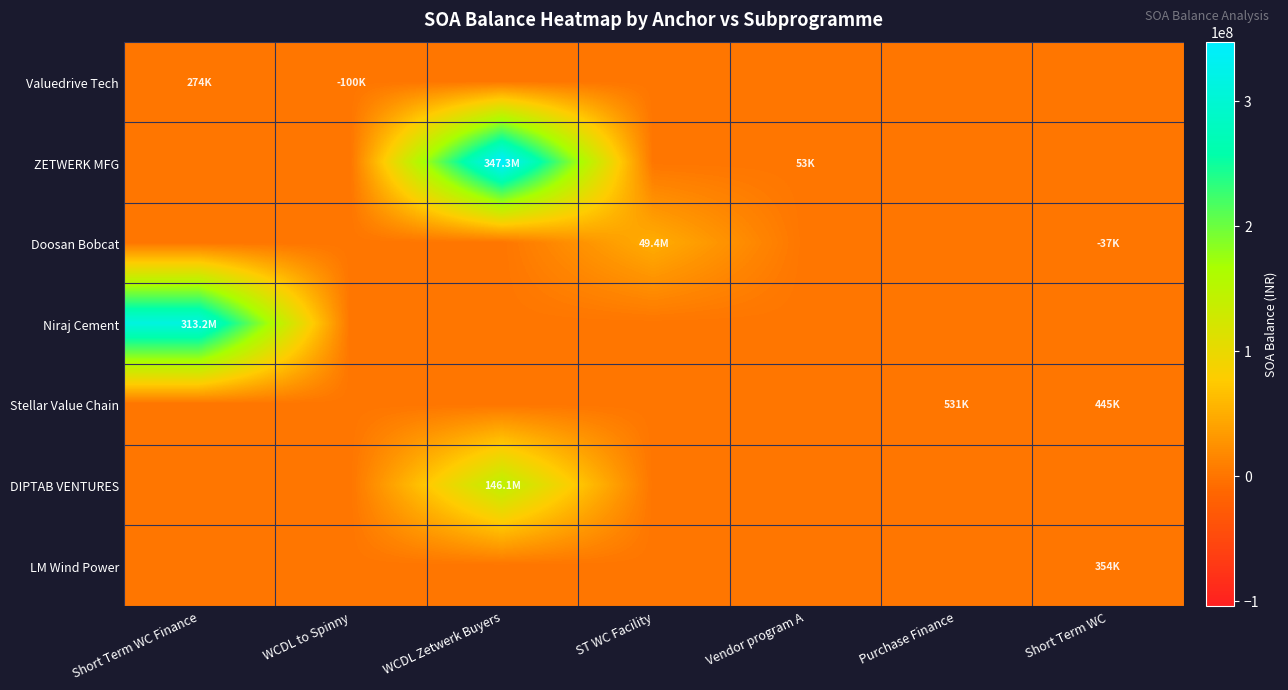

Which has a higher value, Vendor program A or WCDL to Spinny?

Vendor program A